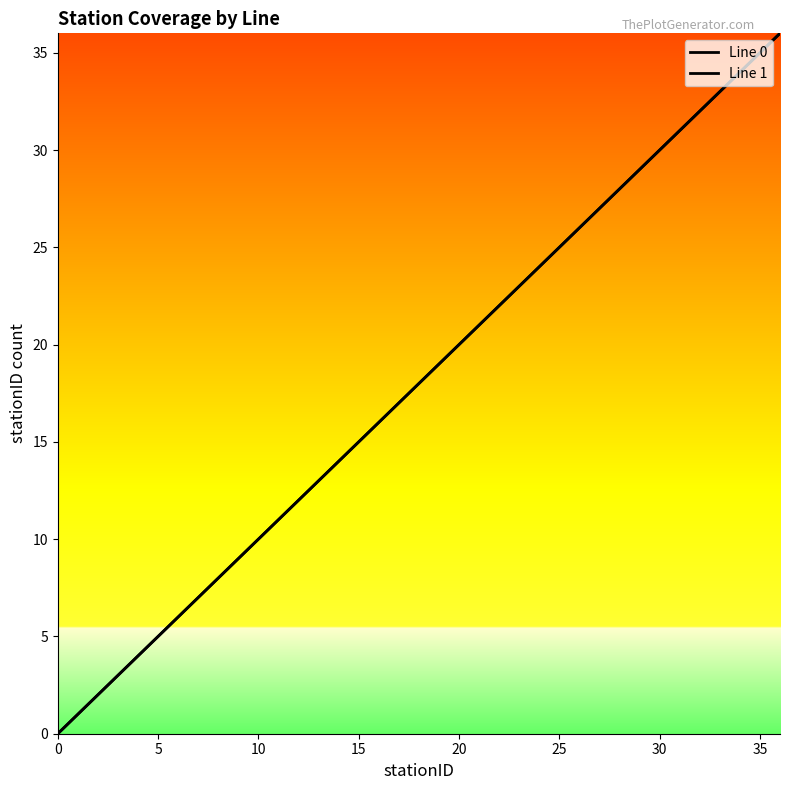

The value of Line 1 at 34 is 34. True or false?

True